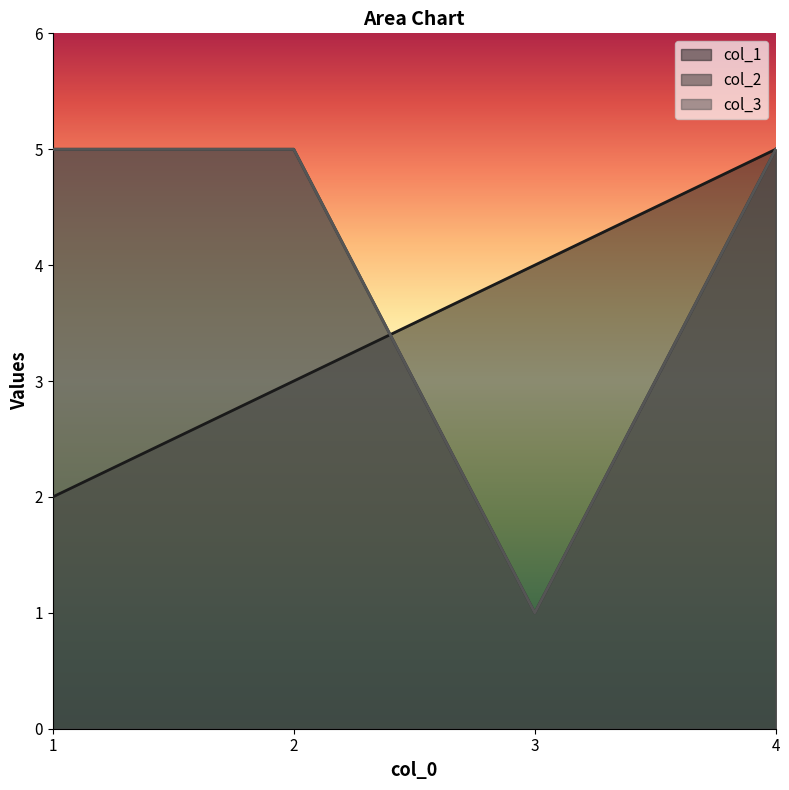

The col_2 series shows 1 at 3. True or false?

True